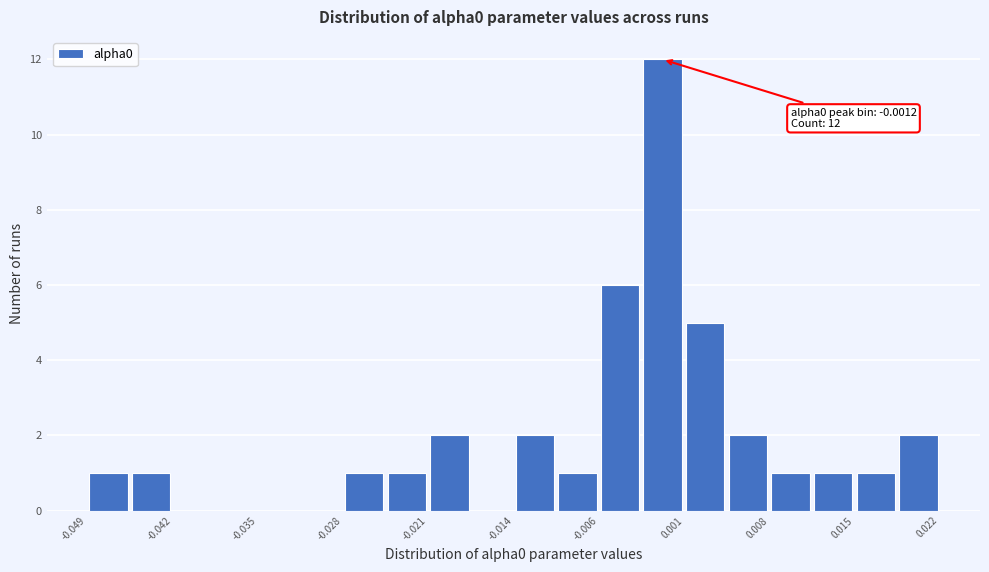

Around what value on the x-axis is the tallest bar? Give the approximate position of its centre, as read against the axis.

-0.001